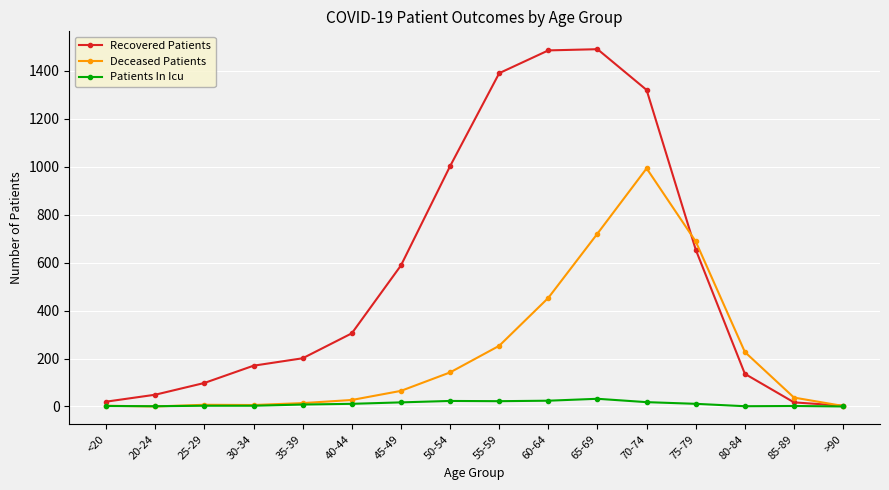

How many lines are shown in the chart?

3